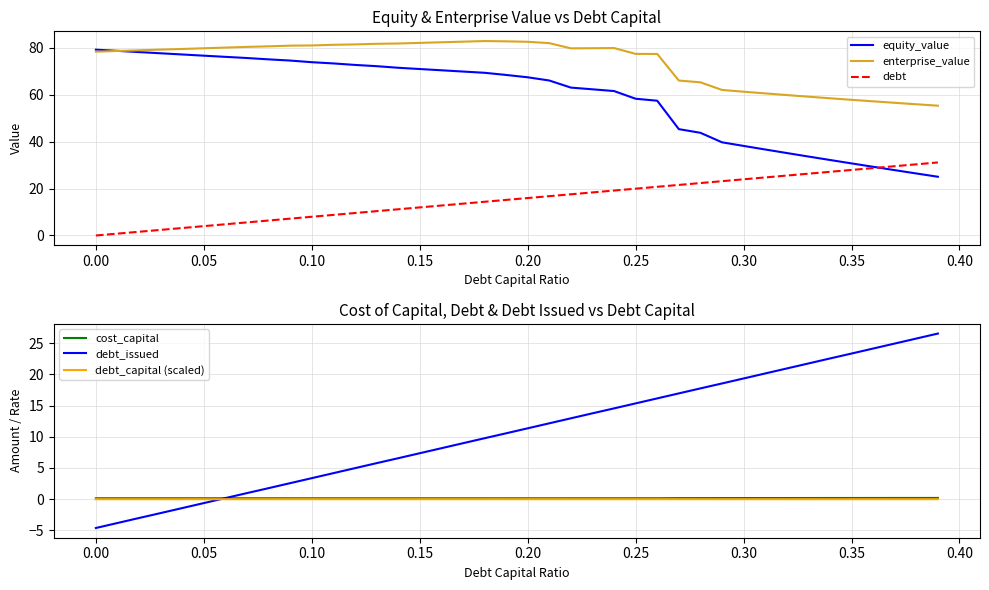

What is the greatest value displayed?

82.8